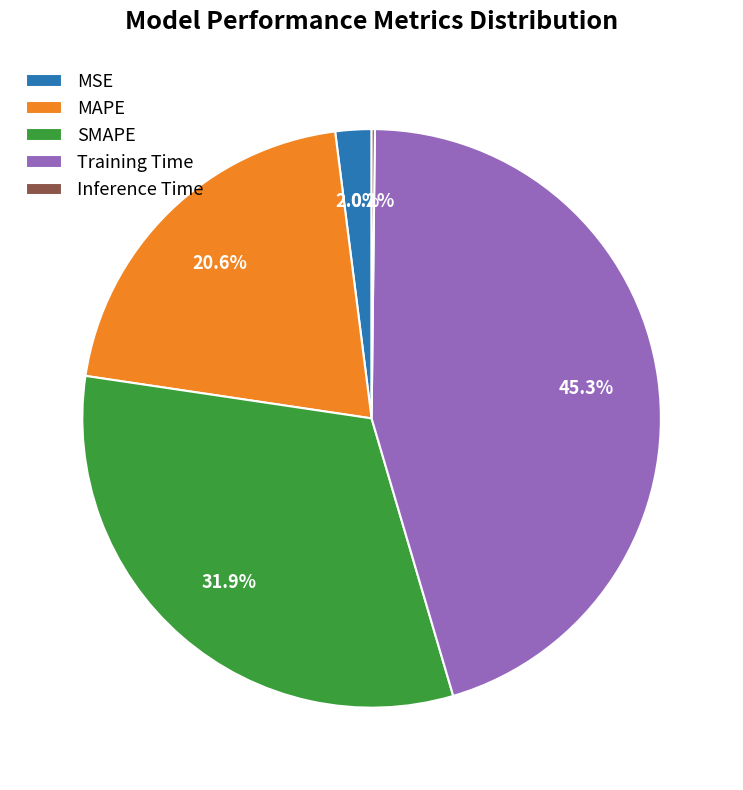

What percentage is NOT represented by SMAPE?

68.1%